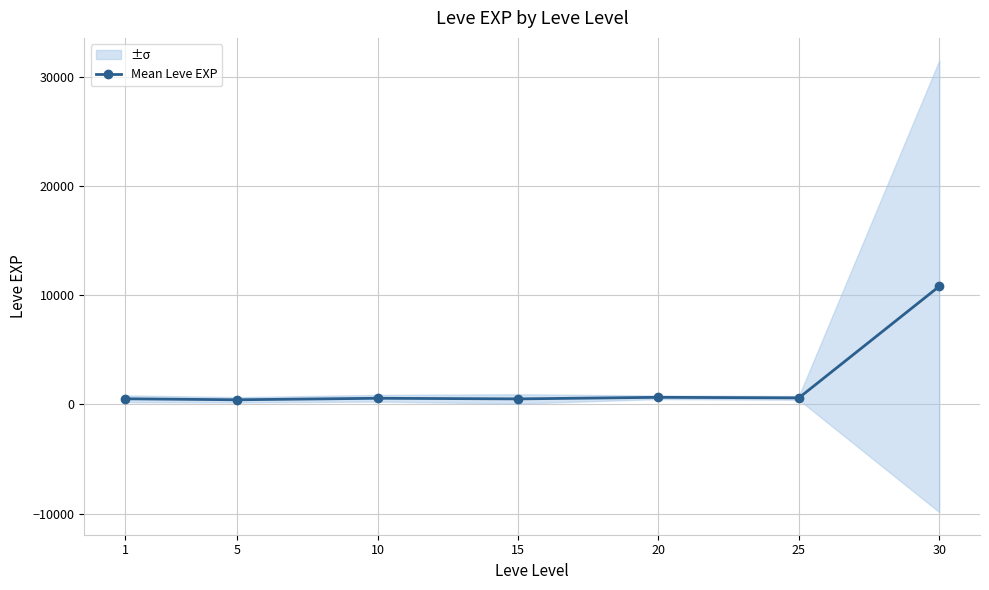

How many data points are above 566?

4